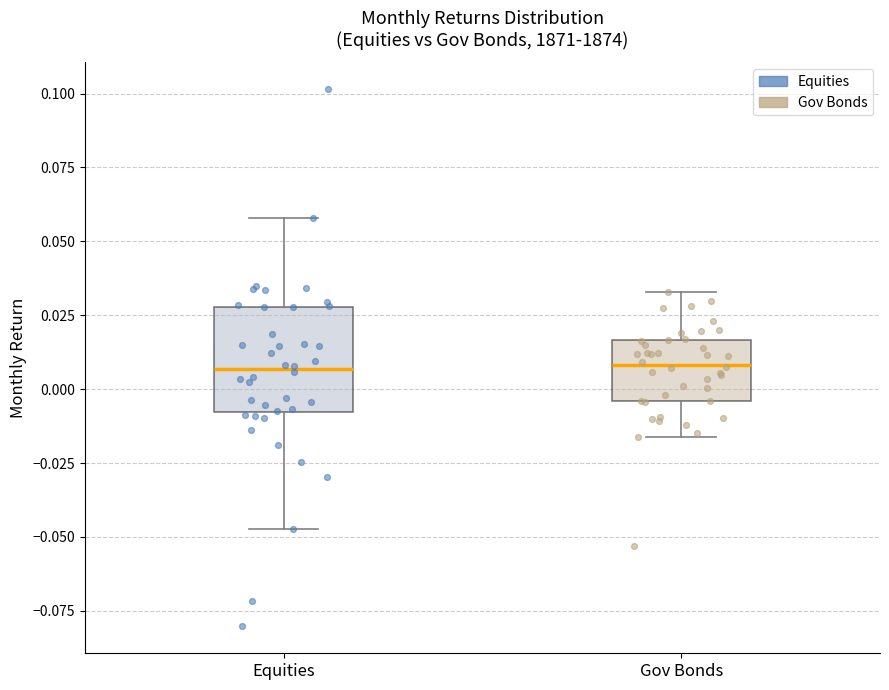

Where does the lower whisker of the box for Gov Bonds end on the y-axis? The values are not printed on the chart, so give them approximately, as read against the axis.

-0.015